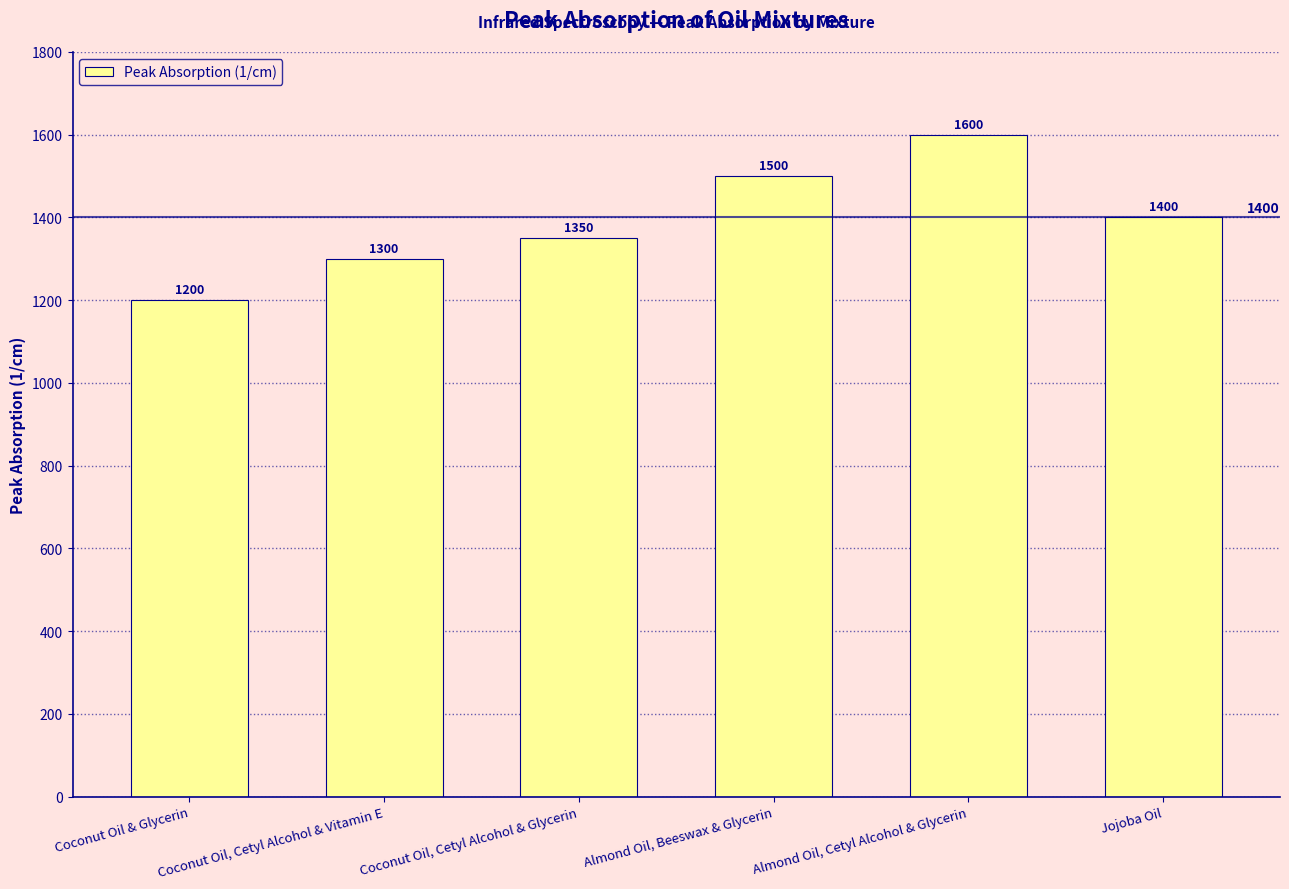

List the labels in order of value, smallest first.

Coconut Oil & Glycerin, Coconut Oil, Cetyl Alcohol & Vitamin E, Coconut Oil, Cetyl Alcohol & Glycerin, Jojoba Oil, Almond Oil, Beeswax & Glycerin, Almond Oil, Cetyl Alcohol & Glycerin